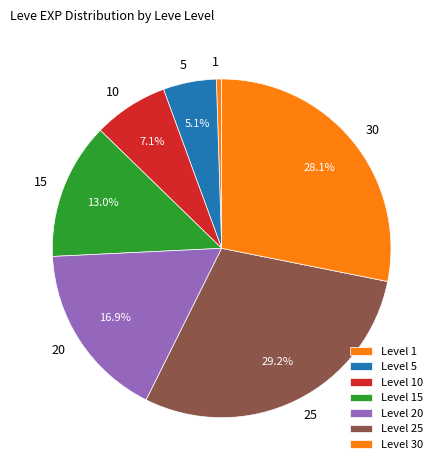

Is there a majority slice in this chart?

No